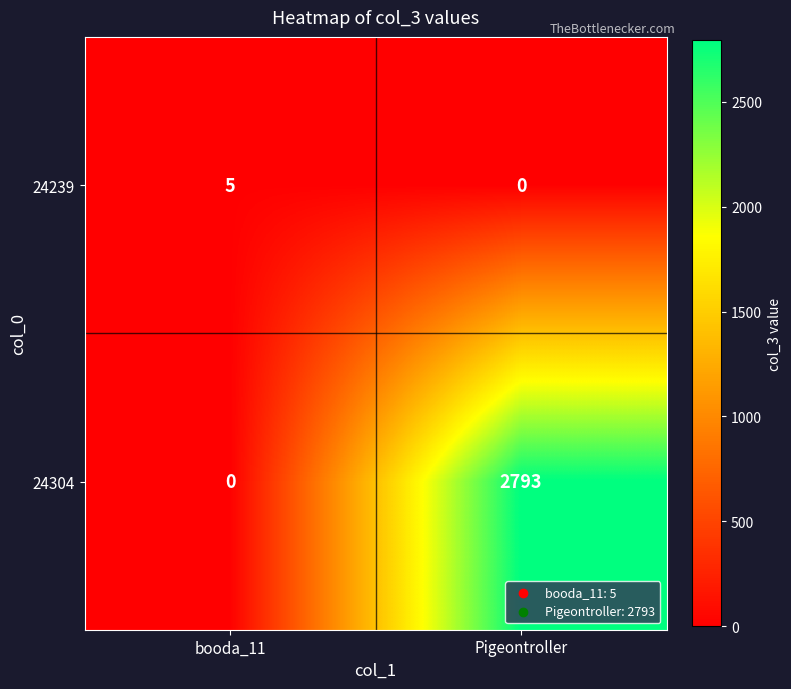

Count the number of categories in the chart.

2